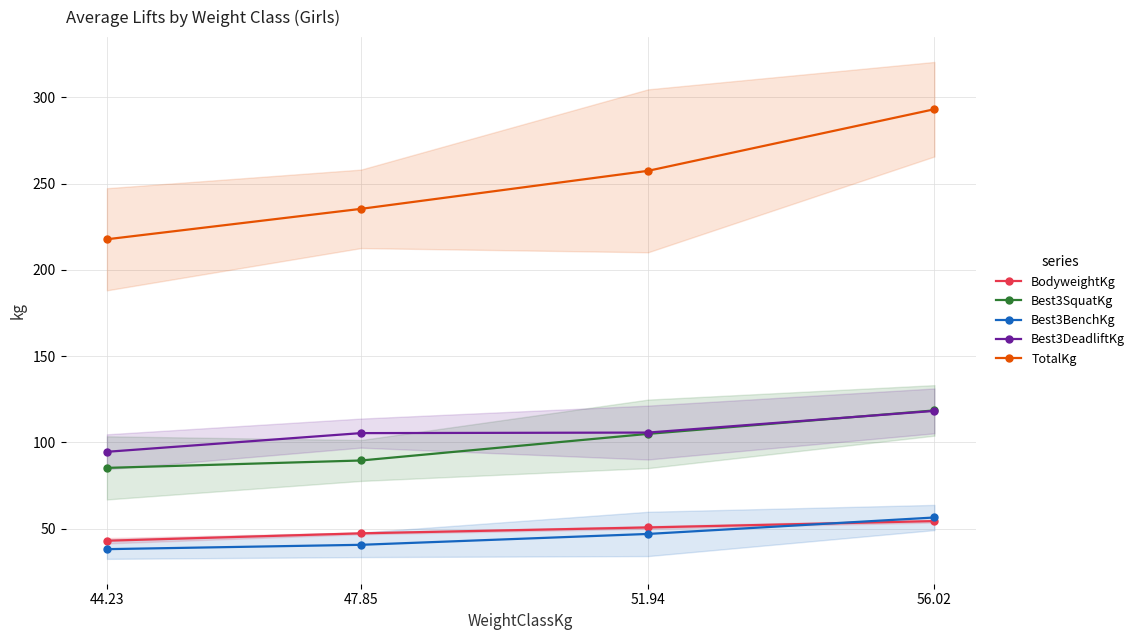

At which category does the chart reach its peak across all series?

56.02